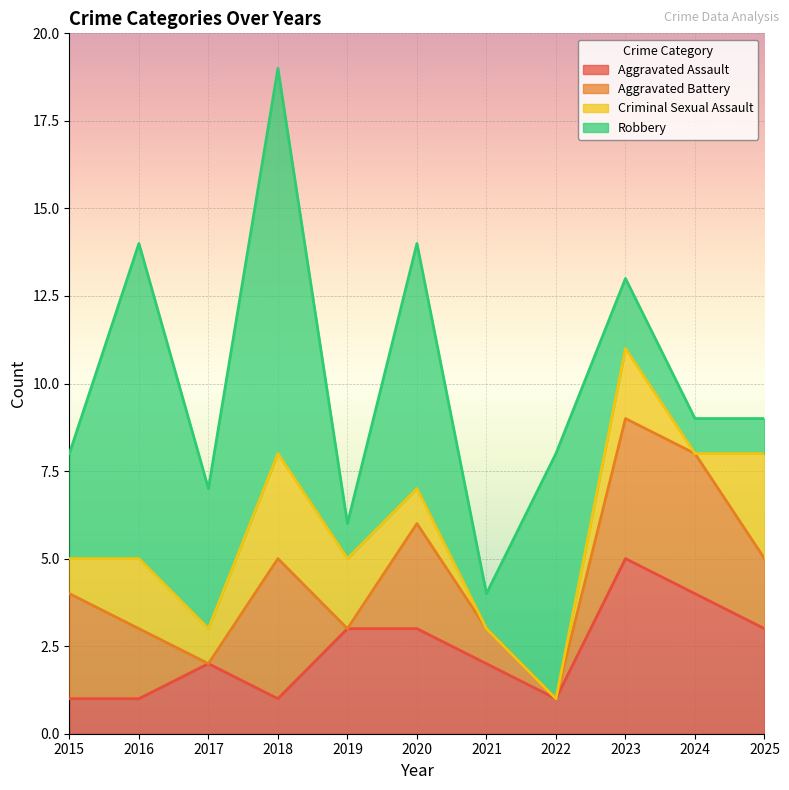

What is the average value of the Aggravated Battery series?

2